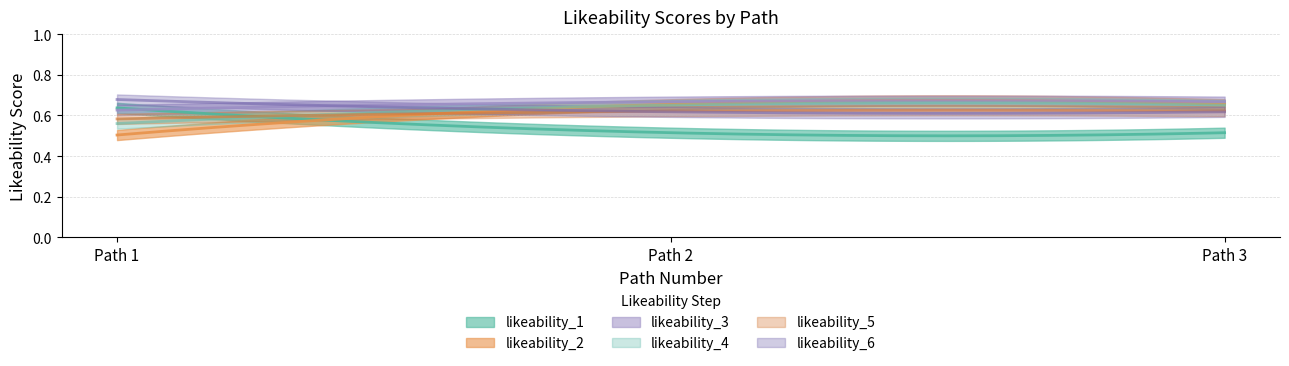

Count the number of categories in the chart.

3